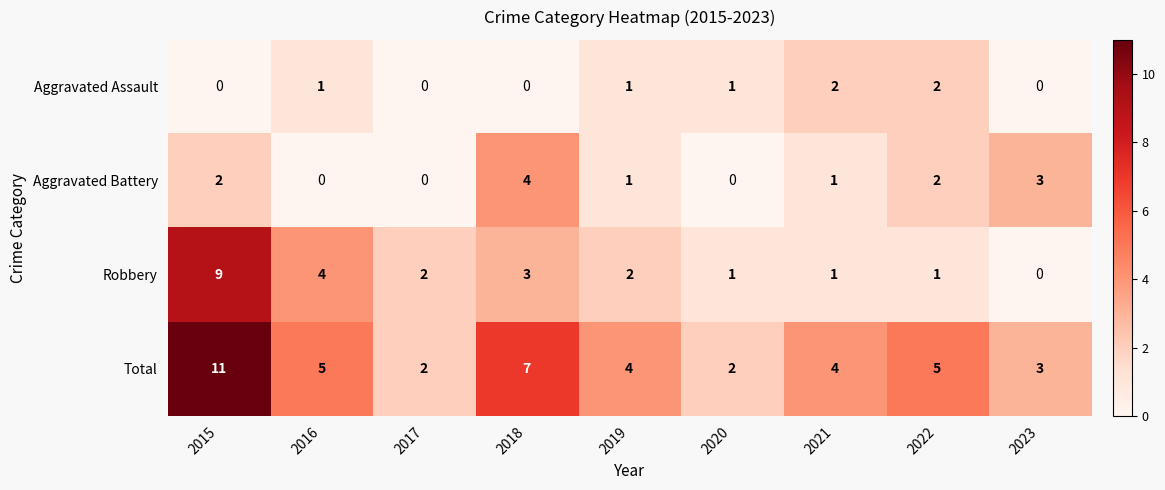

Rank the series by their maximum value, from lowest to highest.

Aggravated Assault, Aggravated Battery, Robbery, Total